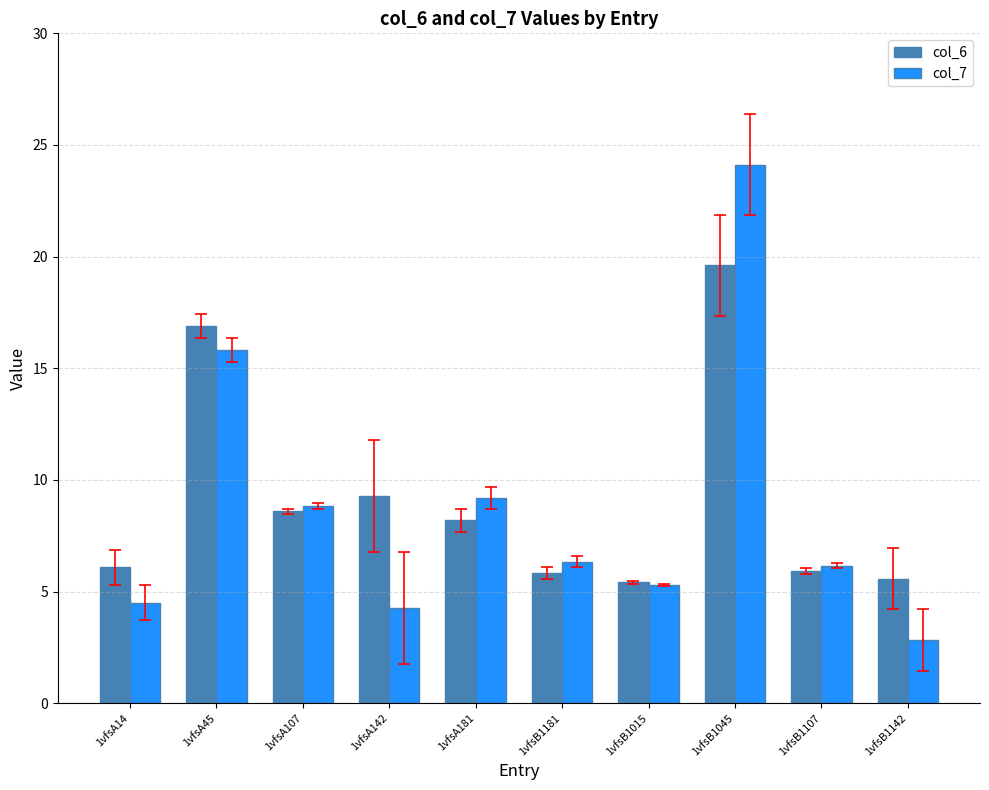

Which series has the largest range (max minus min)?

col_7